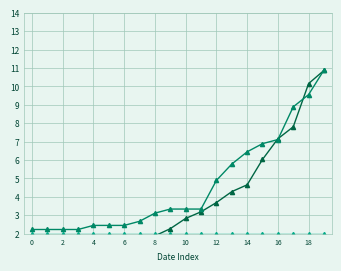

What is the difference between the Confirmed values at 18 and 18?

7.9